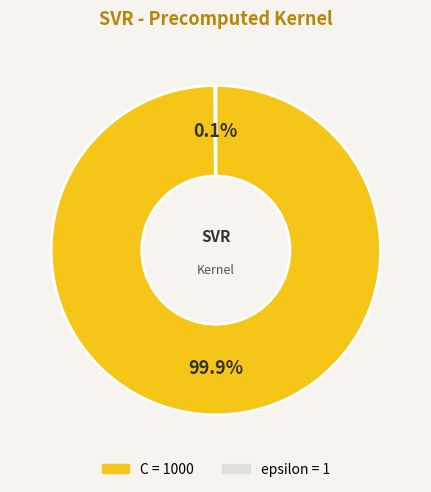

Which category has the biggest portion of the pie?

C